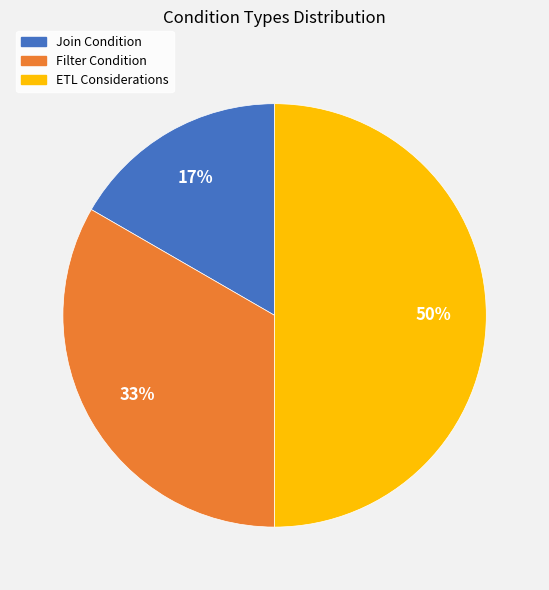

What percentage is the Filter Condition slice, to the nearest percent?

33%